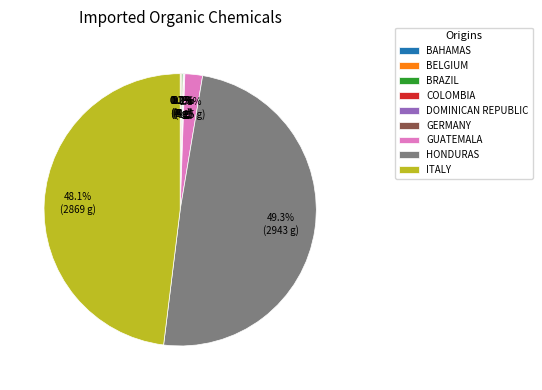

Which slice is the largest?

HONDURAS